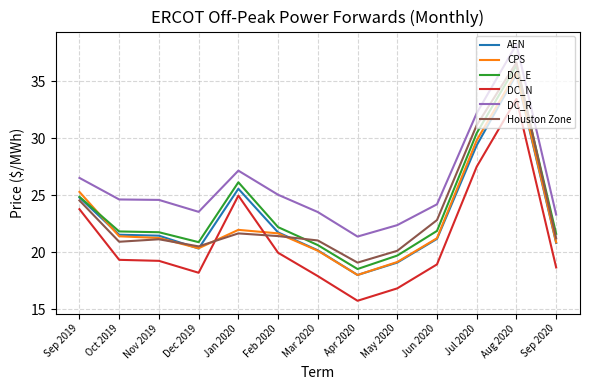

Which series has the largest total across all categories?

DC_R